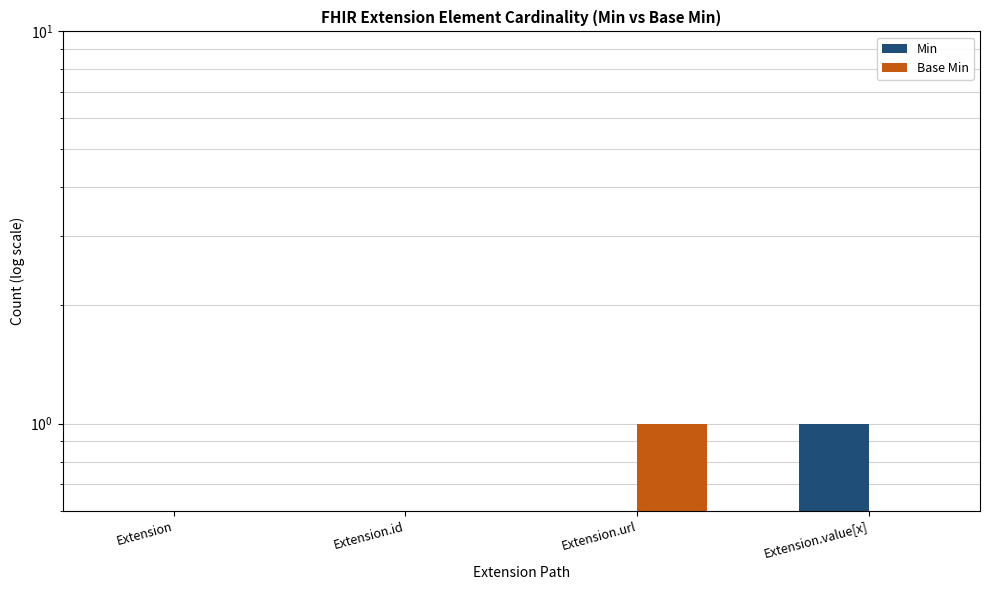

What is the sum of the Base Min values at Extension.id and Extension.value[x]?

1.2